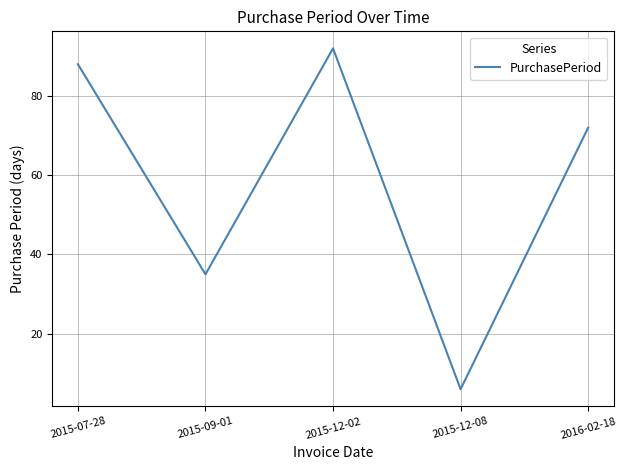

Rank the categories by value from highest to lowest.

2015-12-02, 2015-07-28, 2016-02-18, 2015-09-01, 2015-12-08